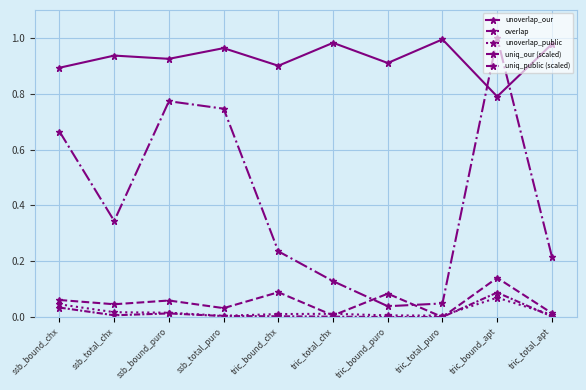

Count the number of categories in the chart.

10